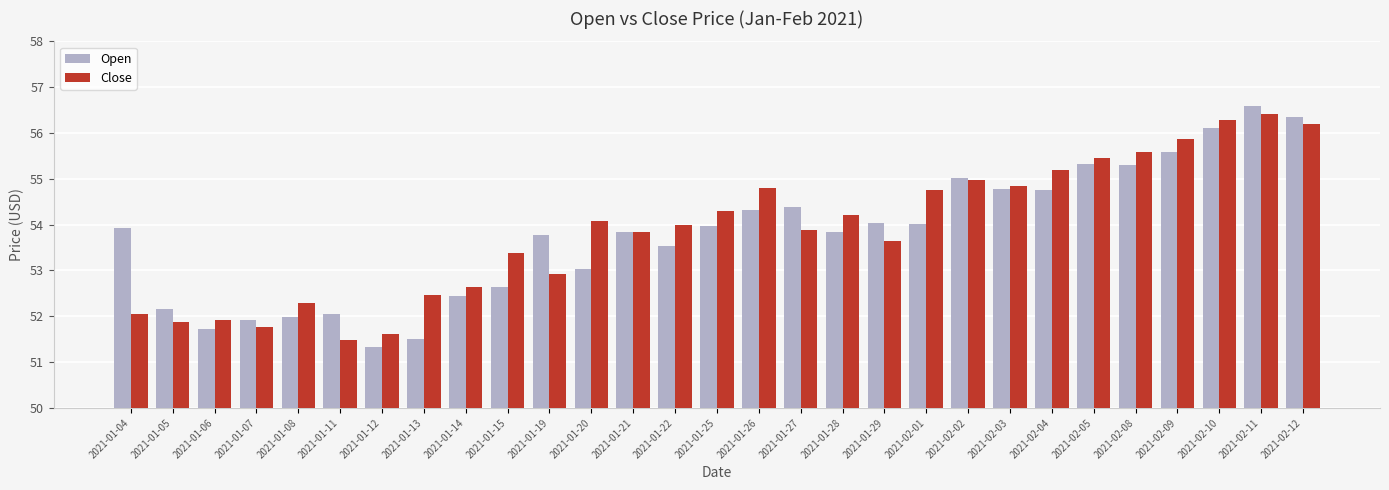

At how many categories does at least one series exceed 52?

26